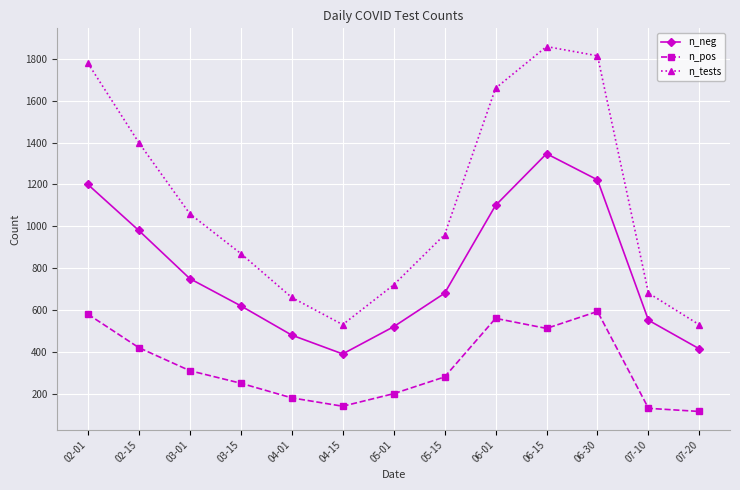

True or false: n_pos and n_tests cross at least once.

False